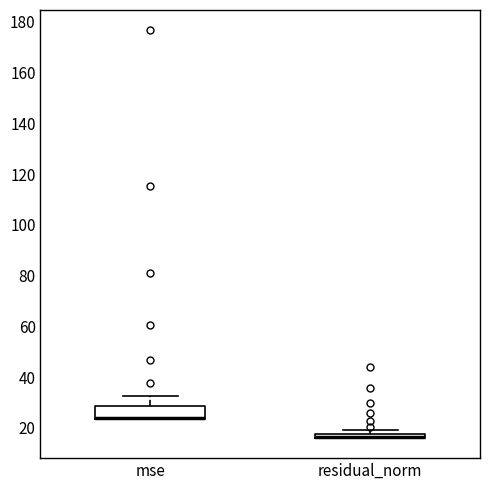

Where does the upper whisker of the box for mse end on the y-axis? The values are not printed on the chart, so give them approximately, as read against the axis.

32